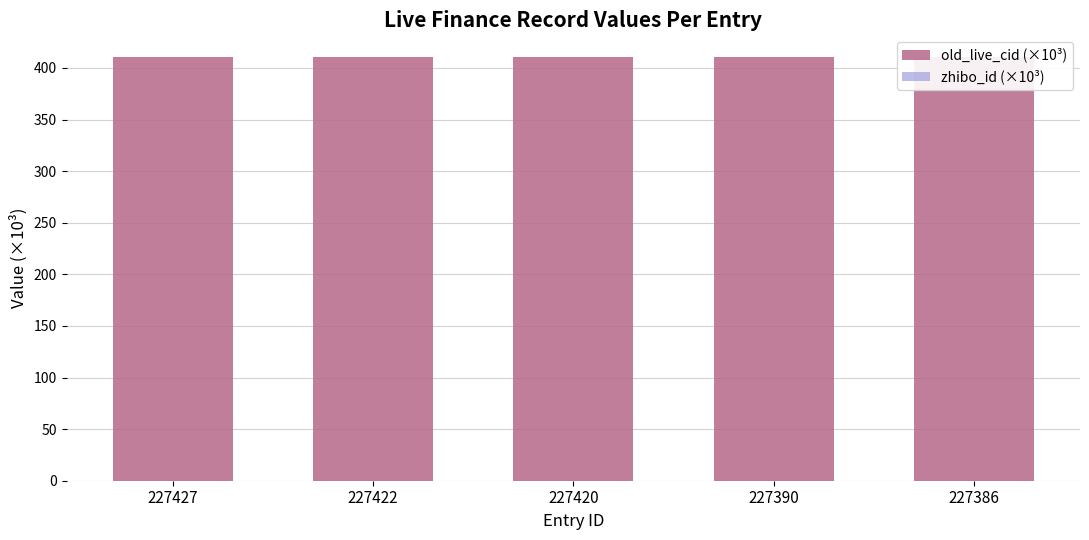

The zhibo_id (×10³) series shows 0.2 at 227390. True or false?

True